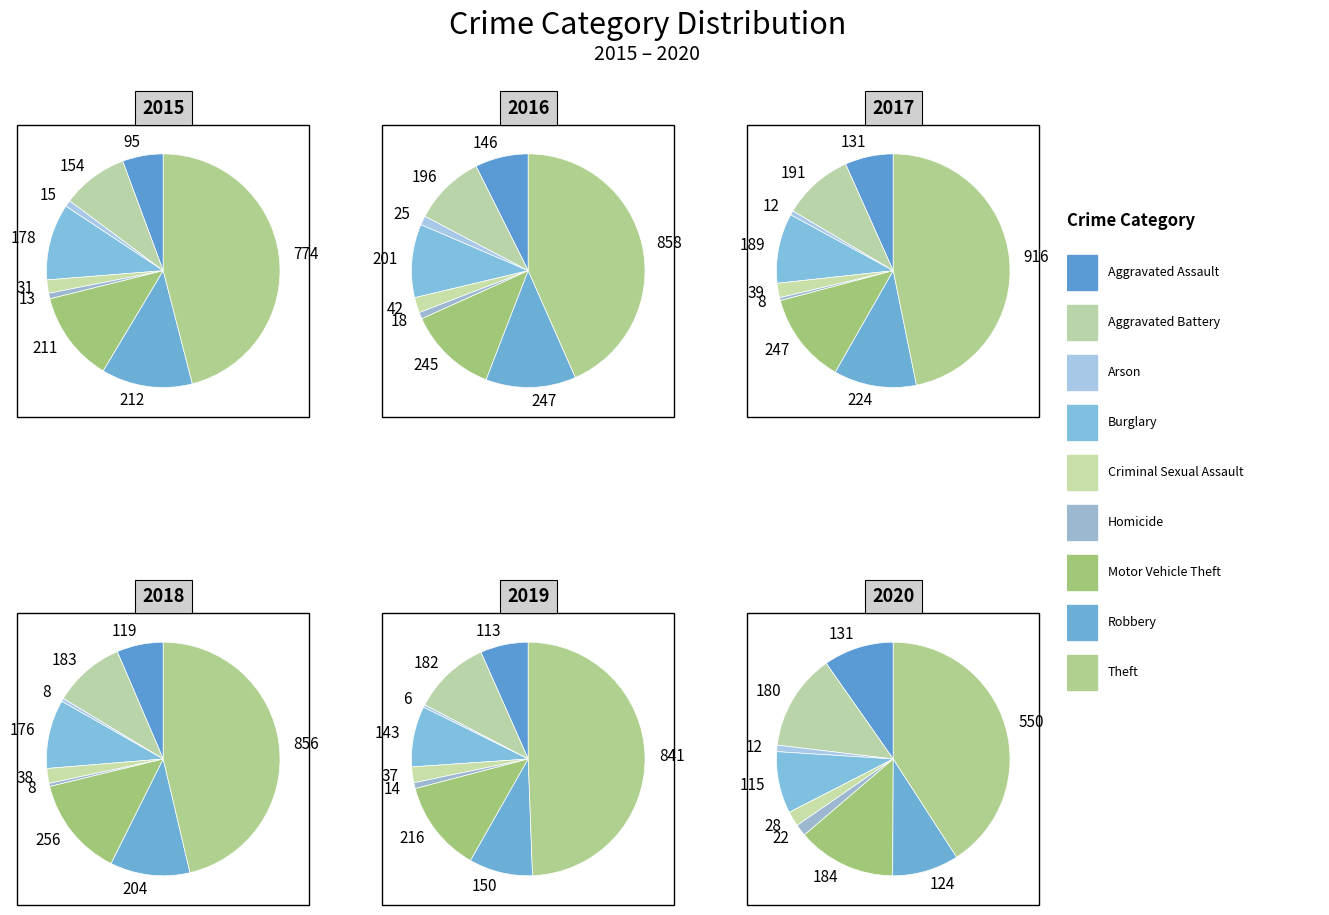

Is there a majority slice in this chart?

No